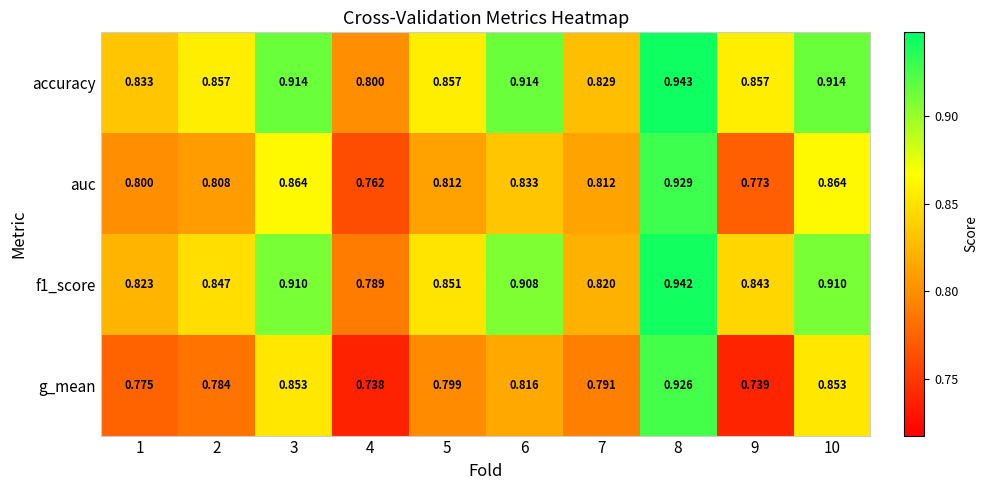

Which category has the lowest value across all series?

4